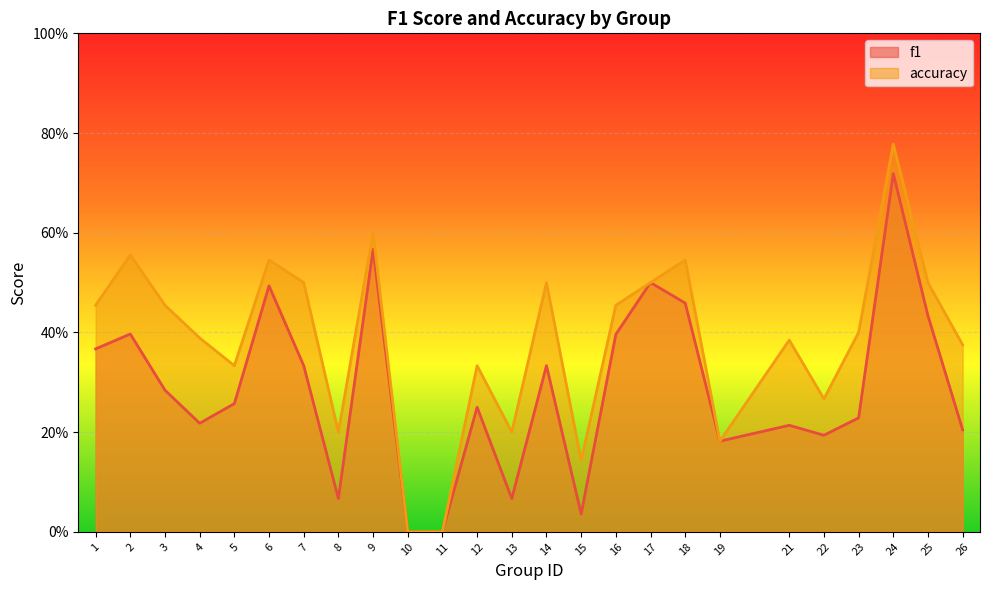

How many data points does each series have?

25